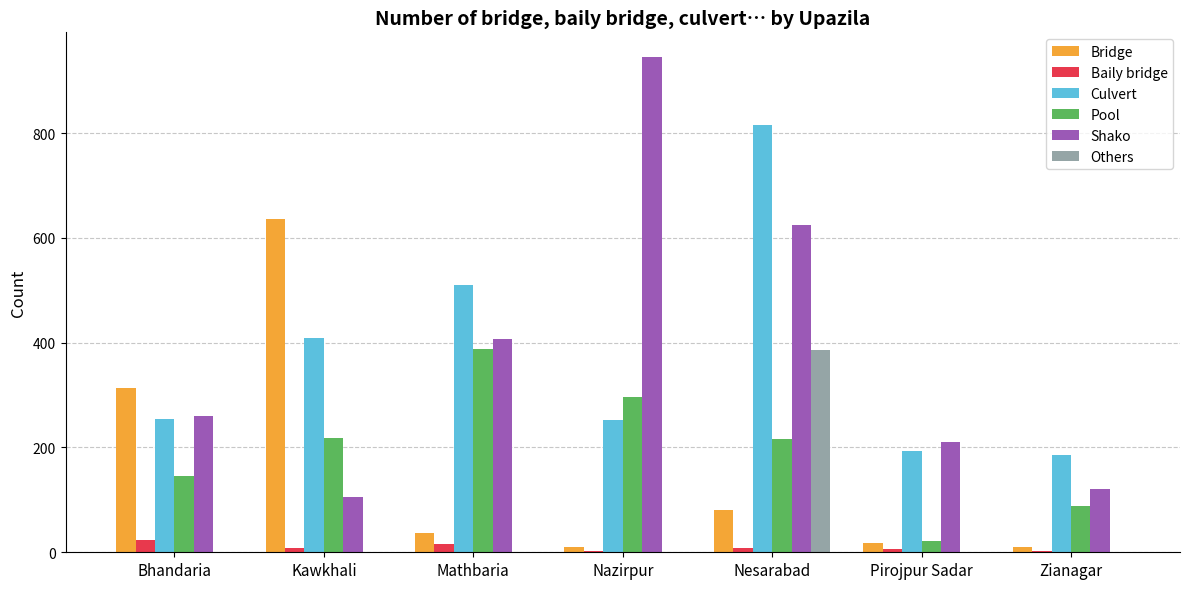

True or false: Pool has a value of 144 at Zianagar.

False